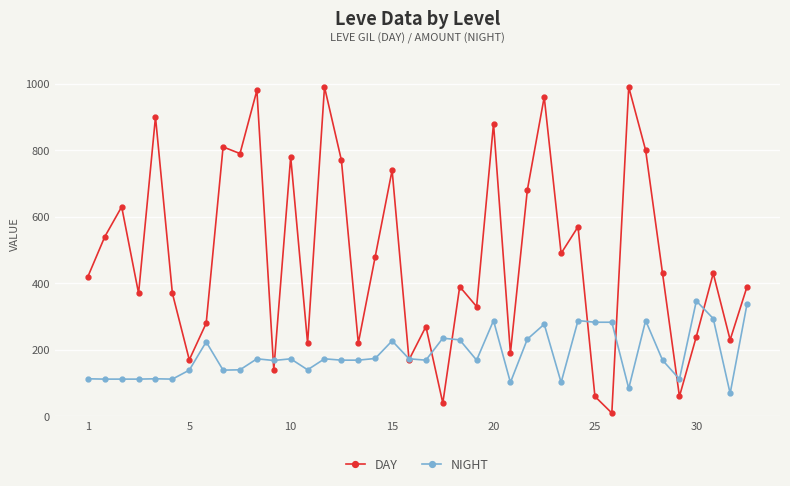

What is the difference between the second highest and minimum values in the DAY series?

980